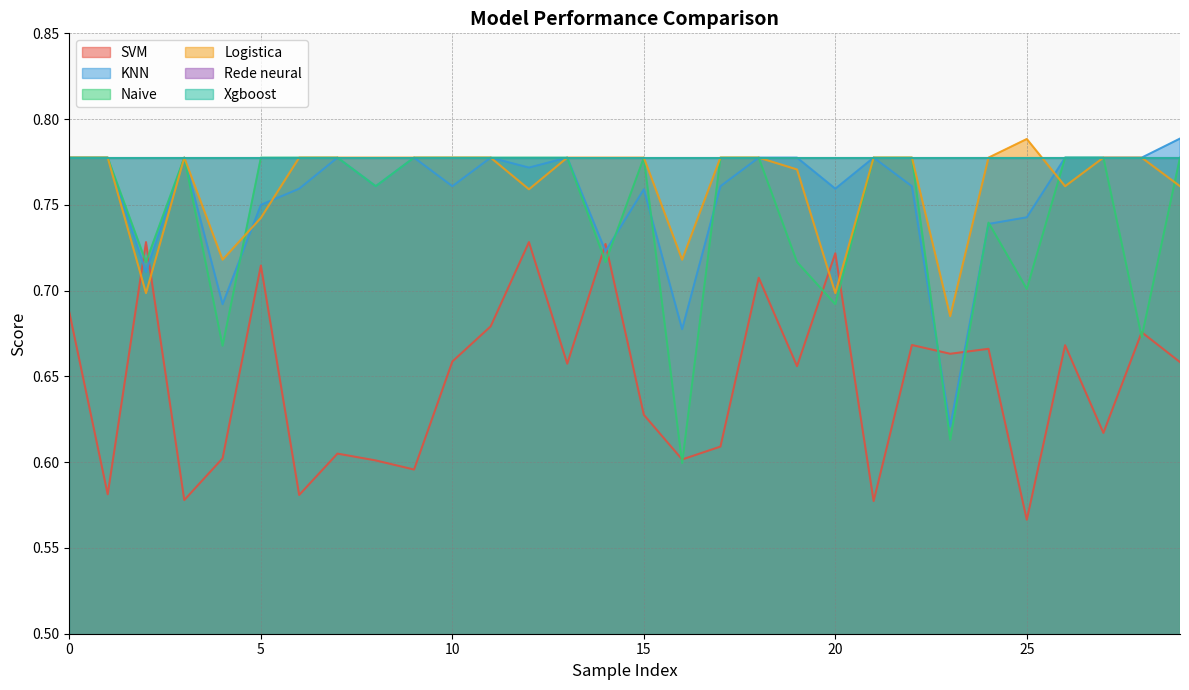

Does the chart have visible grid lines?

Yes